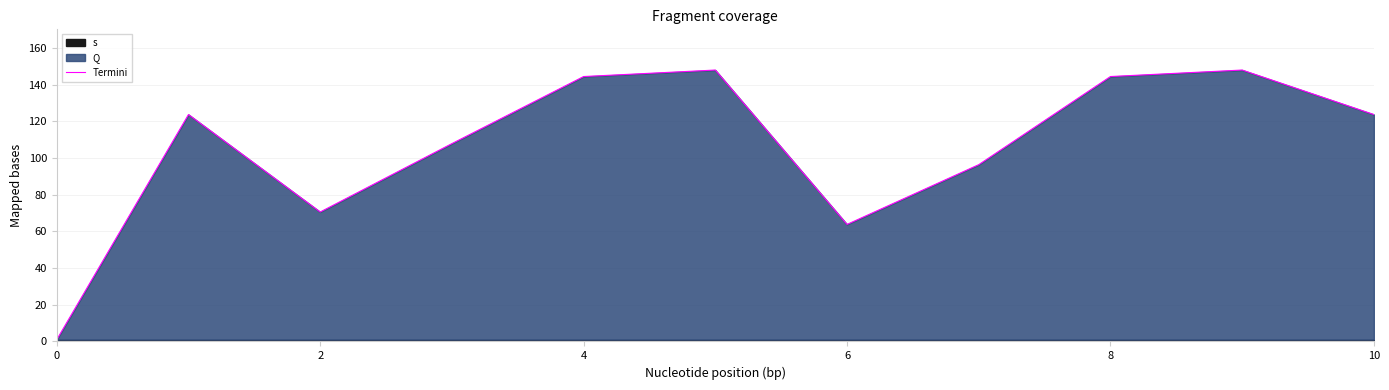

At which label is the value closest to 74?

4